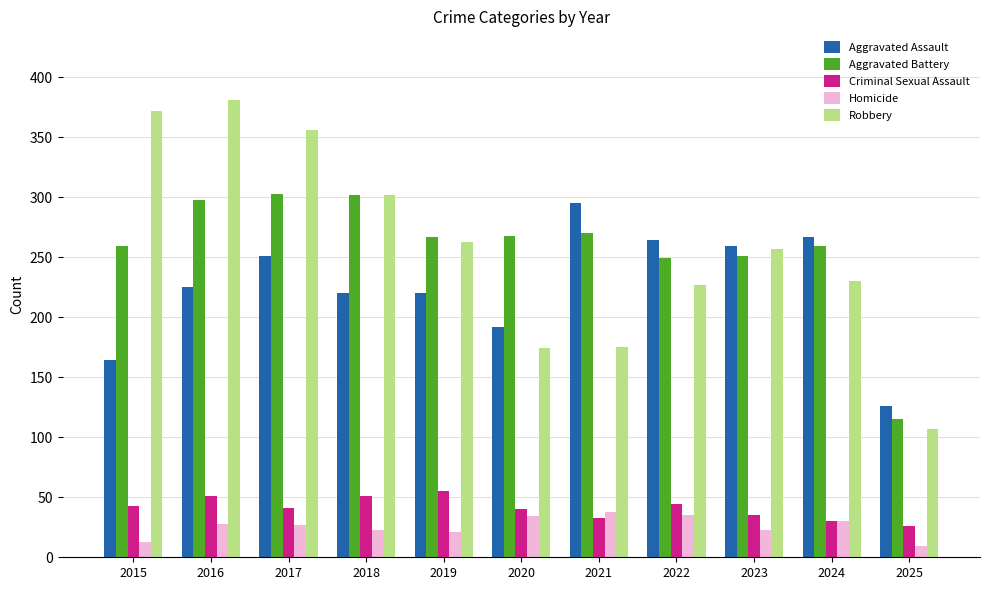

What is the maximum value for Robbery?

381